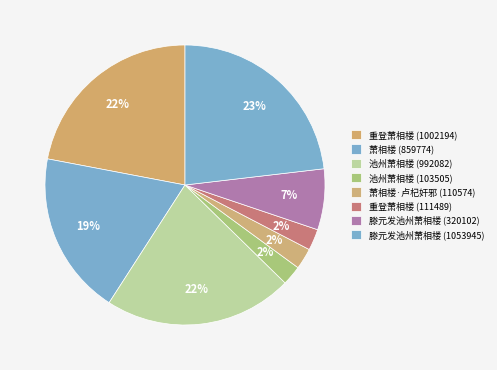

How many slices are in this pie chart?

8